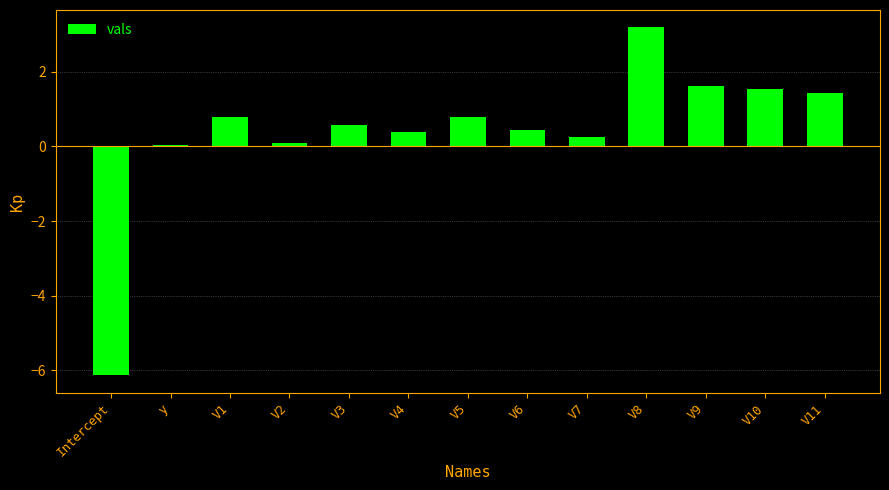

True or false: the data shows 0.8 at V1.

True